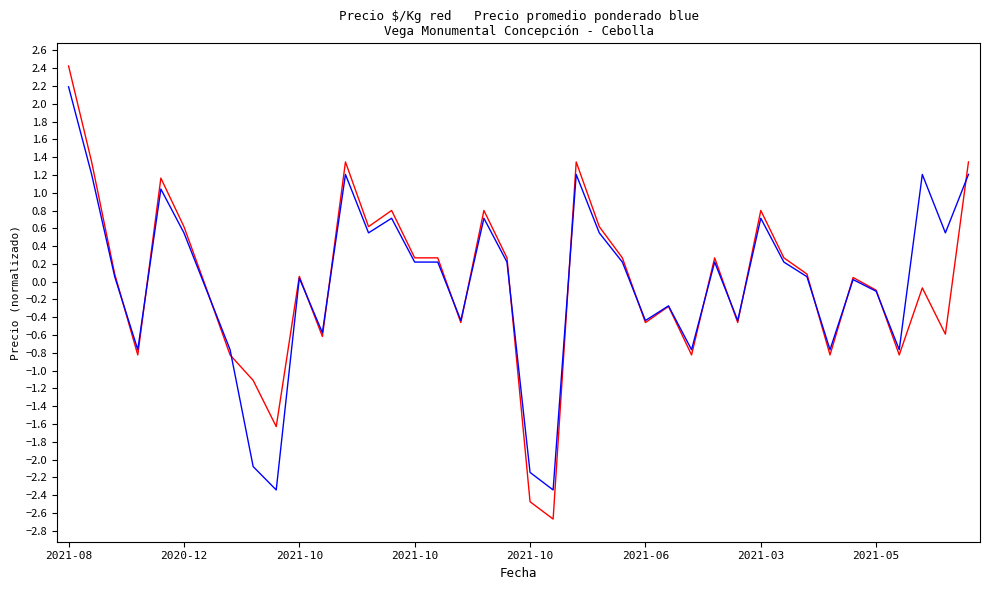

What is the minimum value shown in the chart?

-2.7